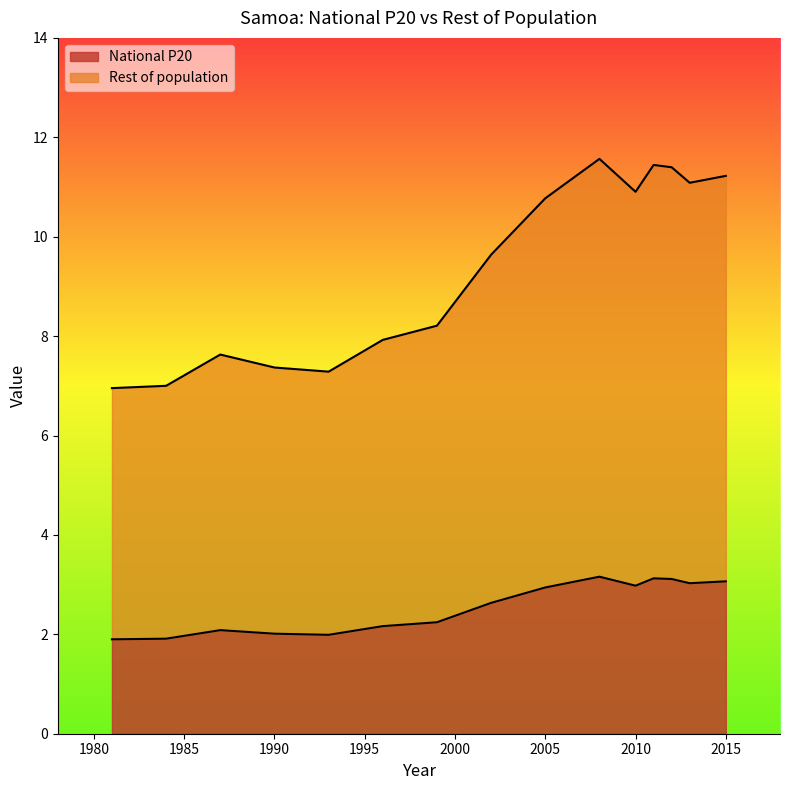

What are all the series names shown in the legend?

National P20, Rest of population